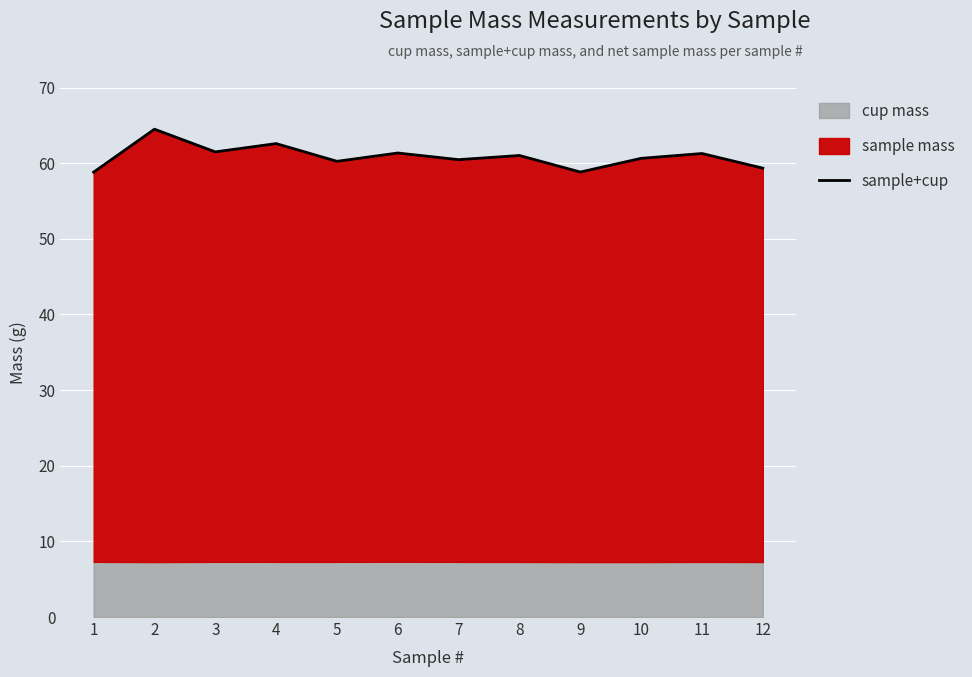

What is the sum of the values at 12 and 10?

120.0